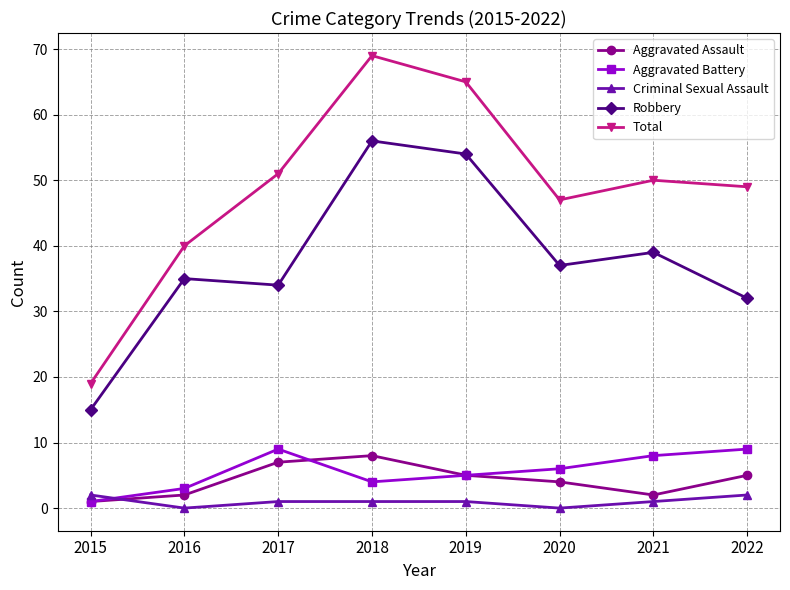

At which category does Aggravated Assault reach its first local peak?

2018